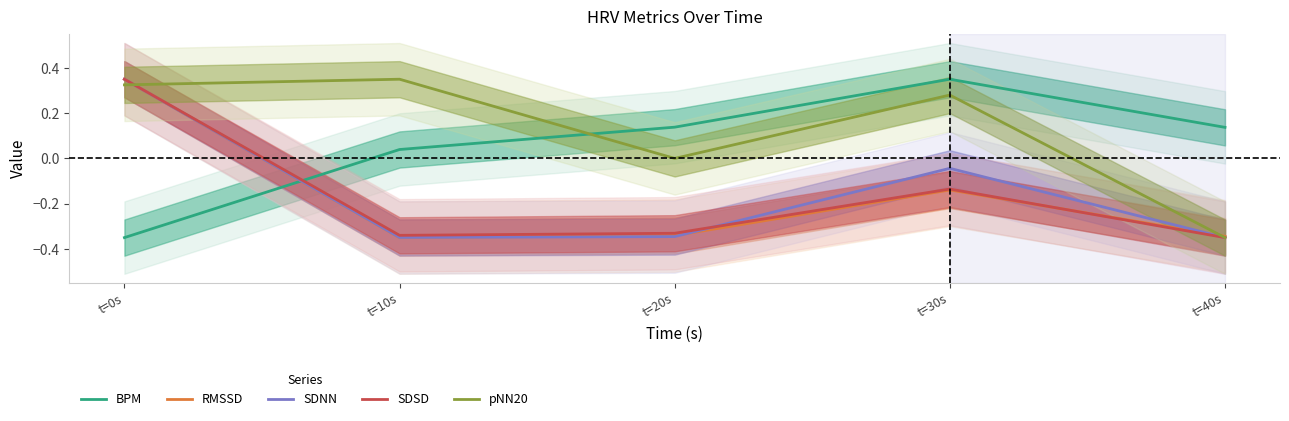

Which series changed the most between t=0s and t=20s?

SDNN